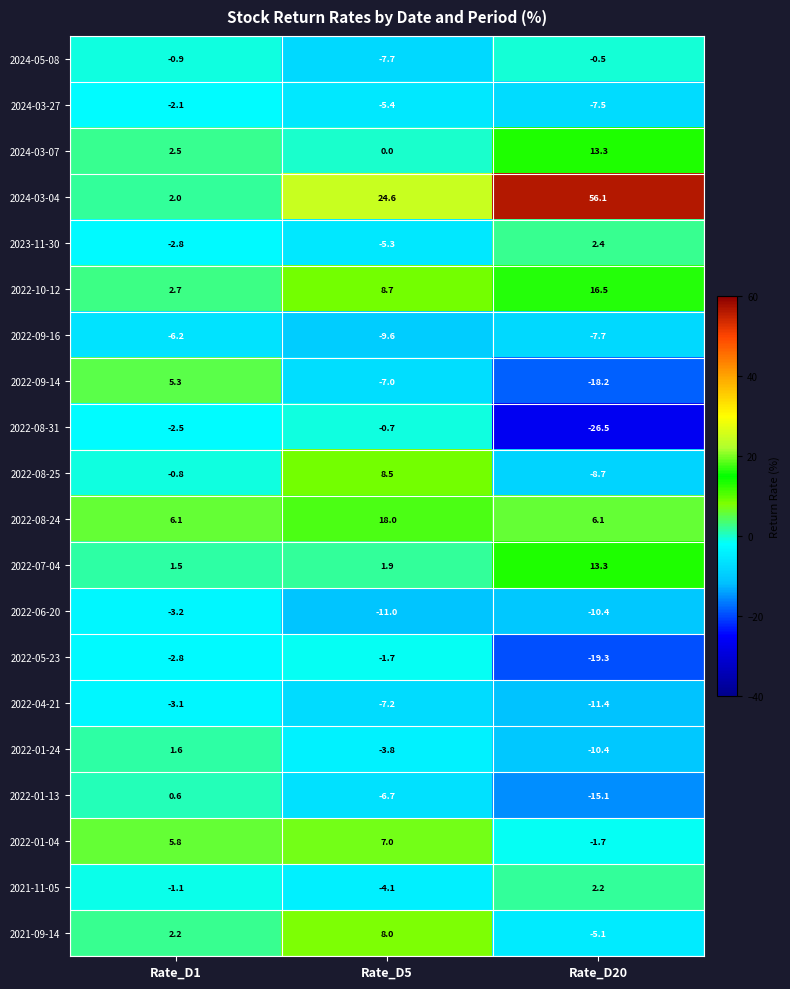

Rank the categories by 2022-01-04 value from highest to lowest.

Rate_D5, Rate_D1, Rate_D20